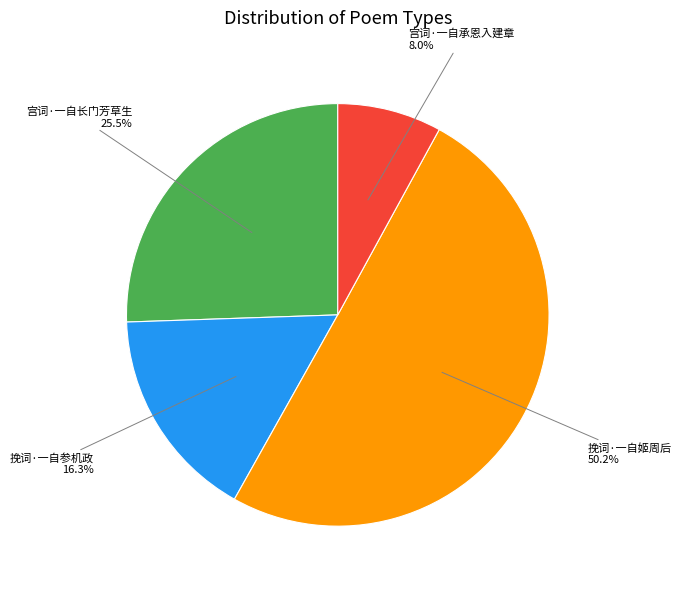

How many slices are in this pie chart?

4